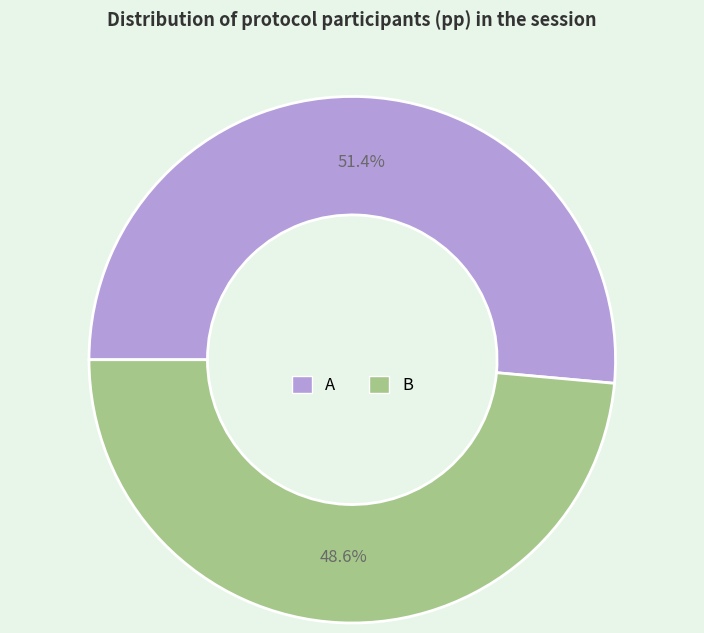

What percentage do A and B together represent?

100.0%